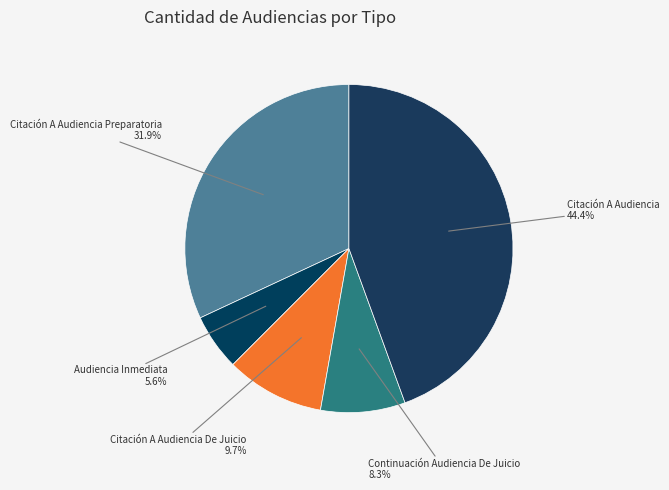

To the nearest percent, what is the combined percentage of Audiencia Inmediata and Continuación Audiencia De Juicio?

14%